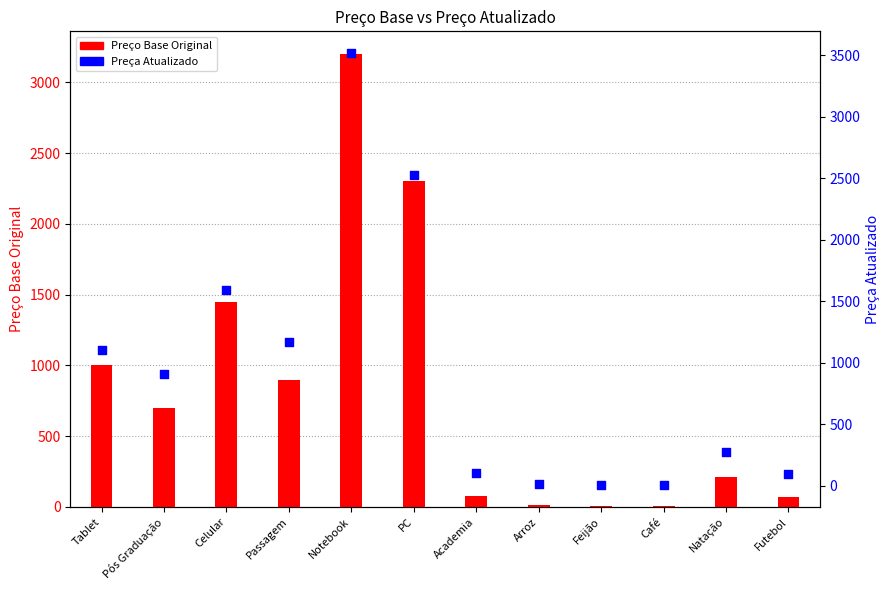

Which series has the widest spread of Y values?

Preça Atualizado